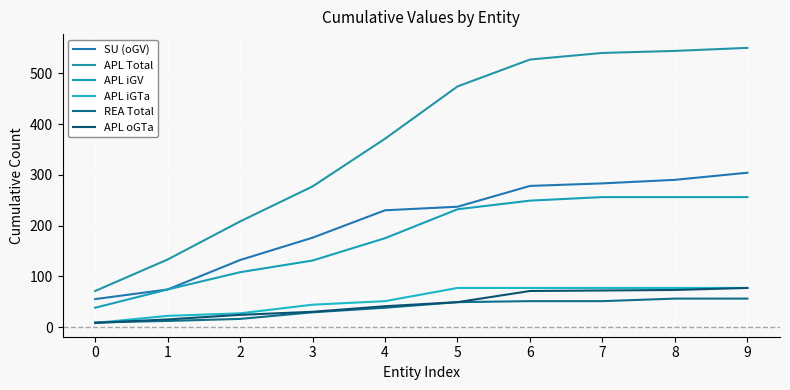

Is it true that APL iGTa equals 51 at 4?

True